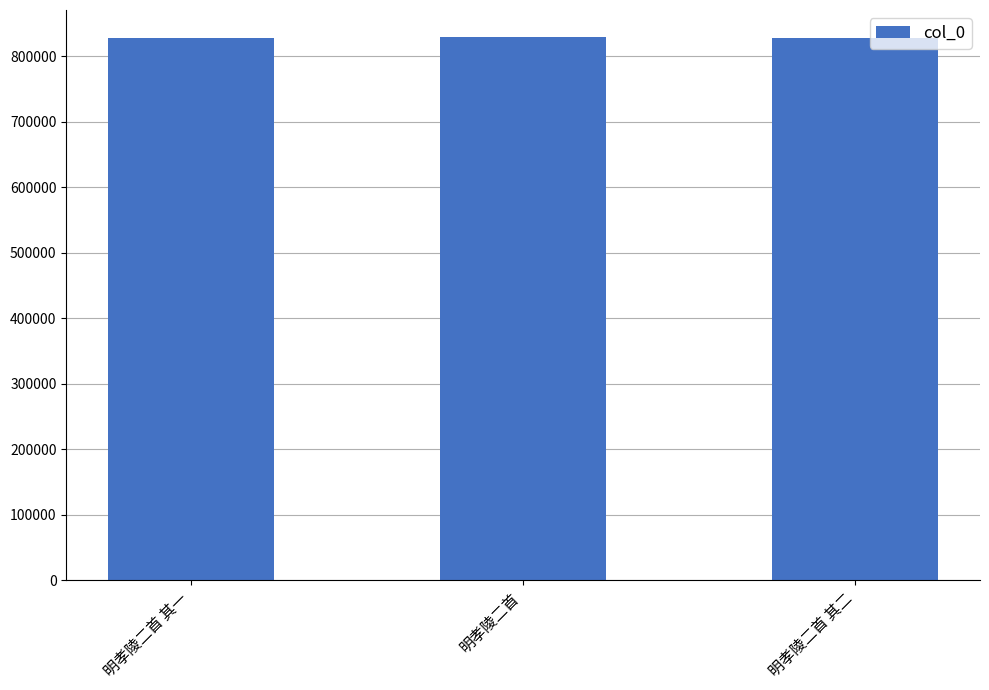

What is the smallest value displayed?

827590